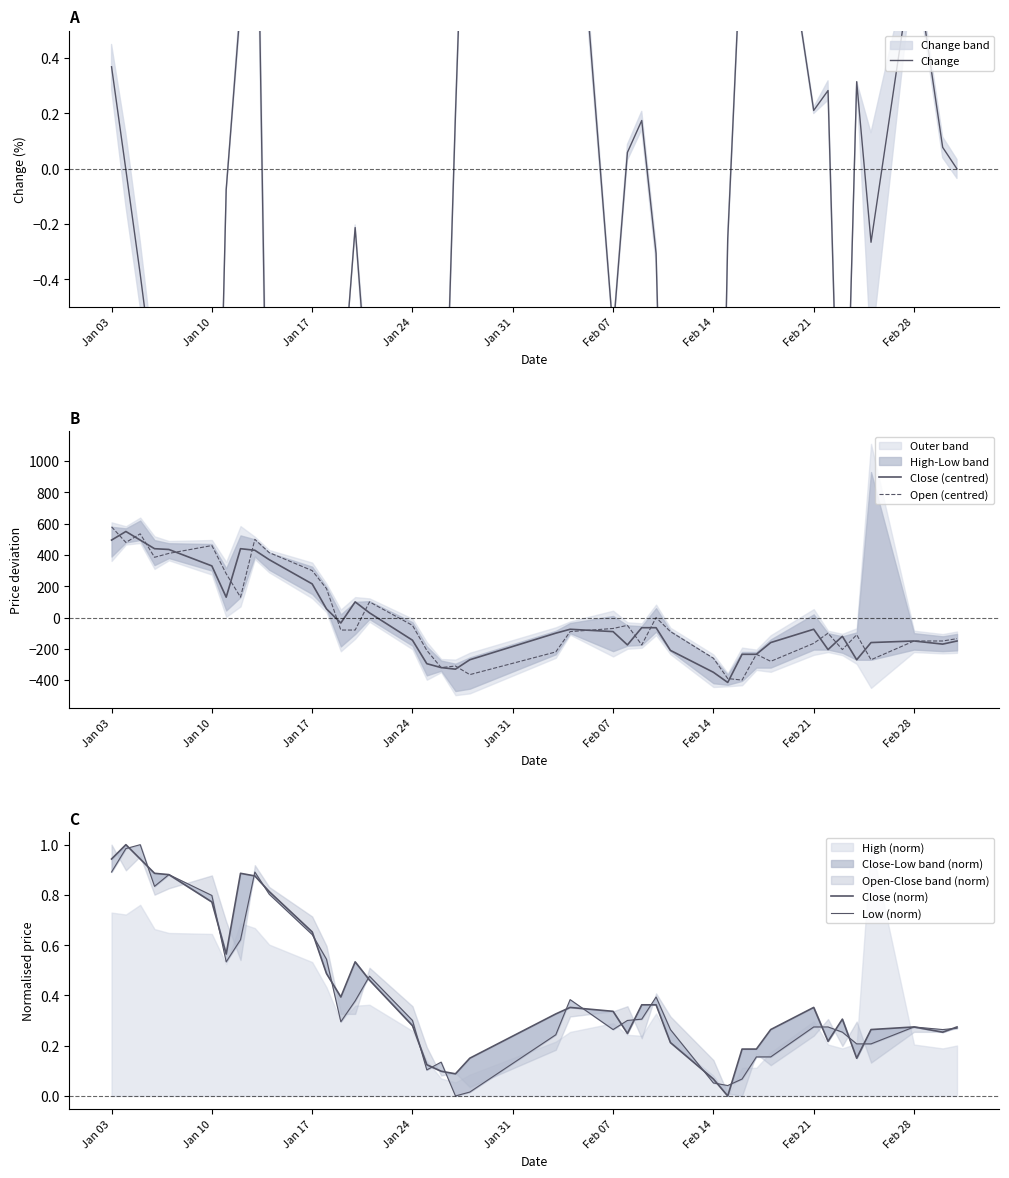

What is the lowest value of the Open (centred) series?

-399.6